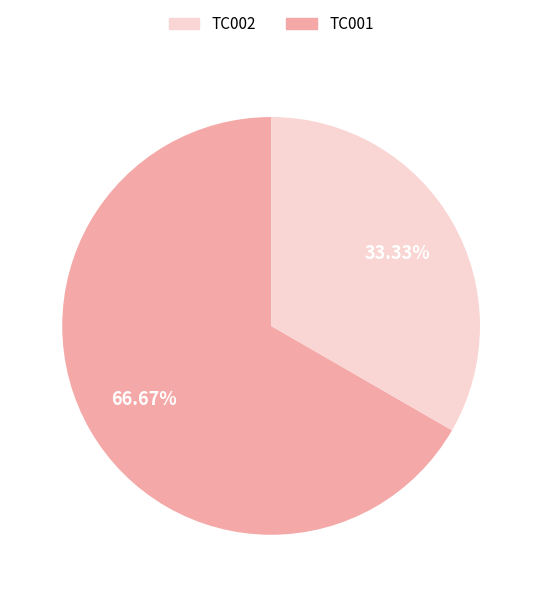

Is there any slice that represents more than half of the pie?

Yes